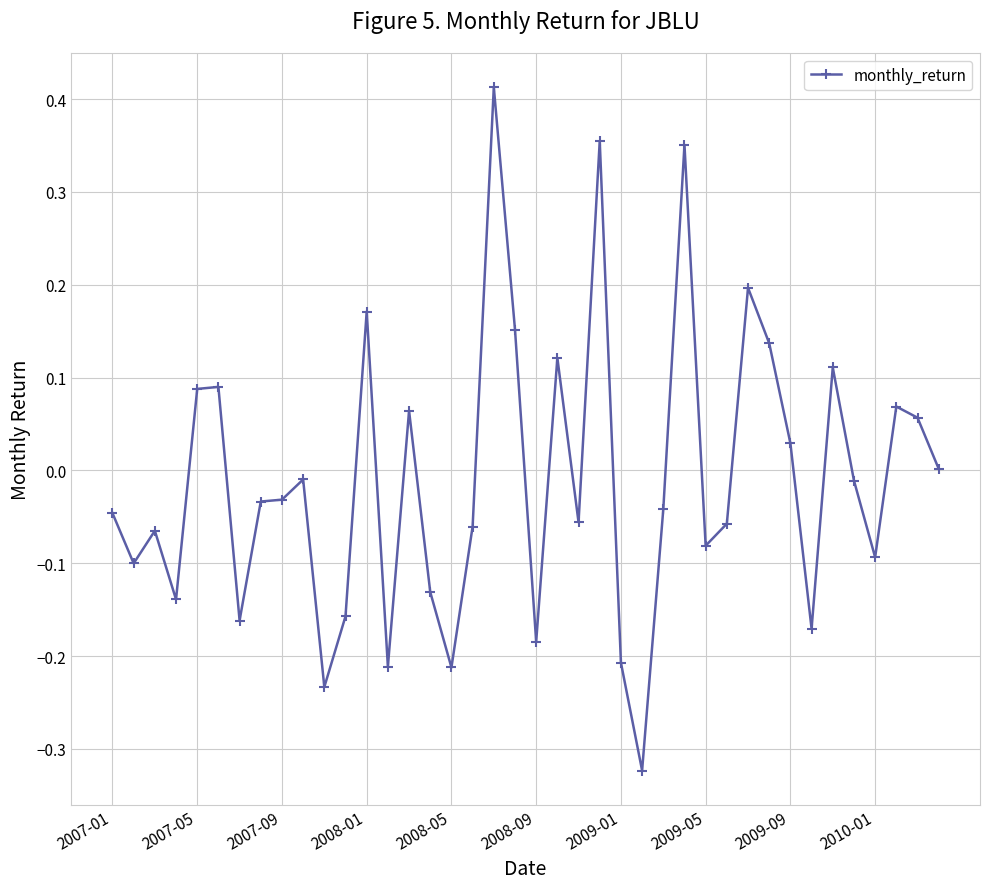

True or false: the data has more than 0 interior local peaks.

True